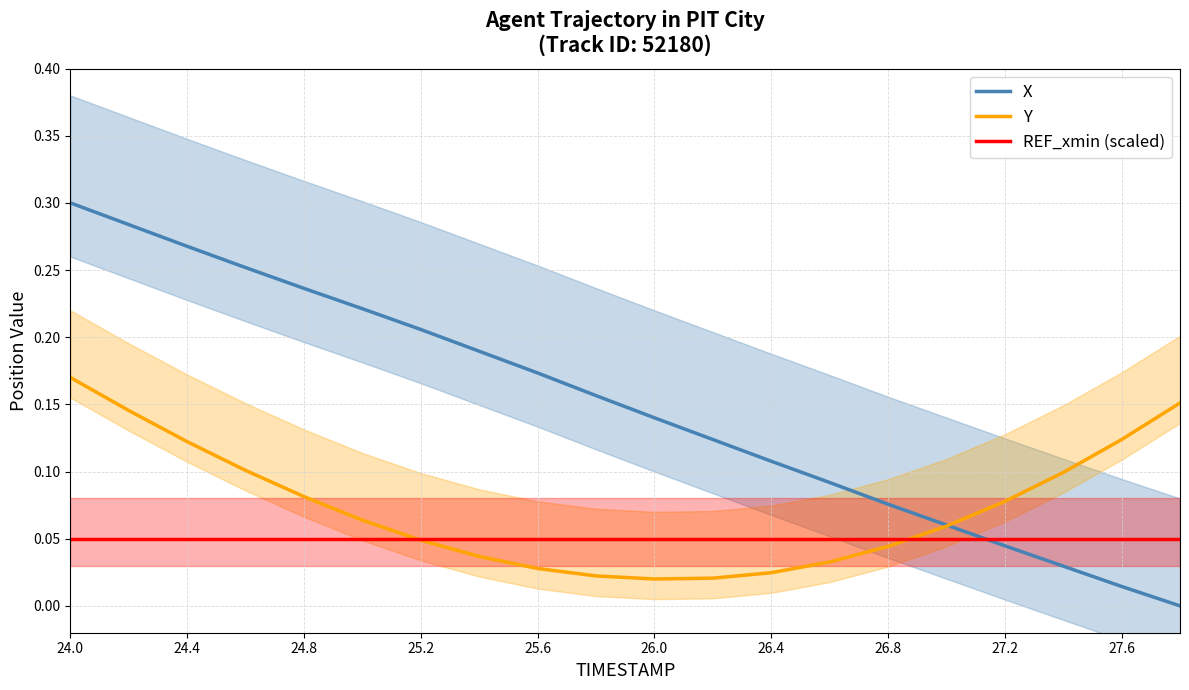

True or false: REF_xmin (scaled) has a value of 0.1 at 24.0.

True